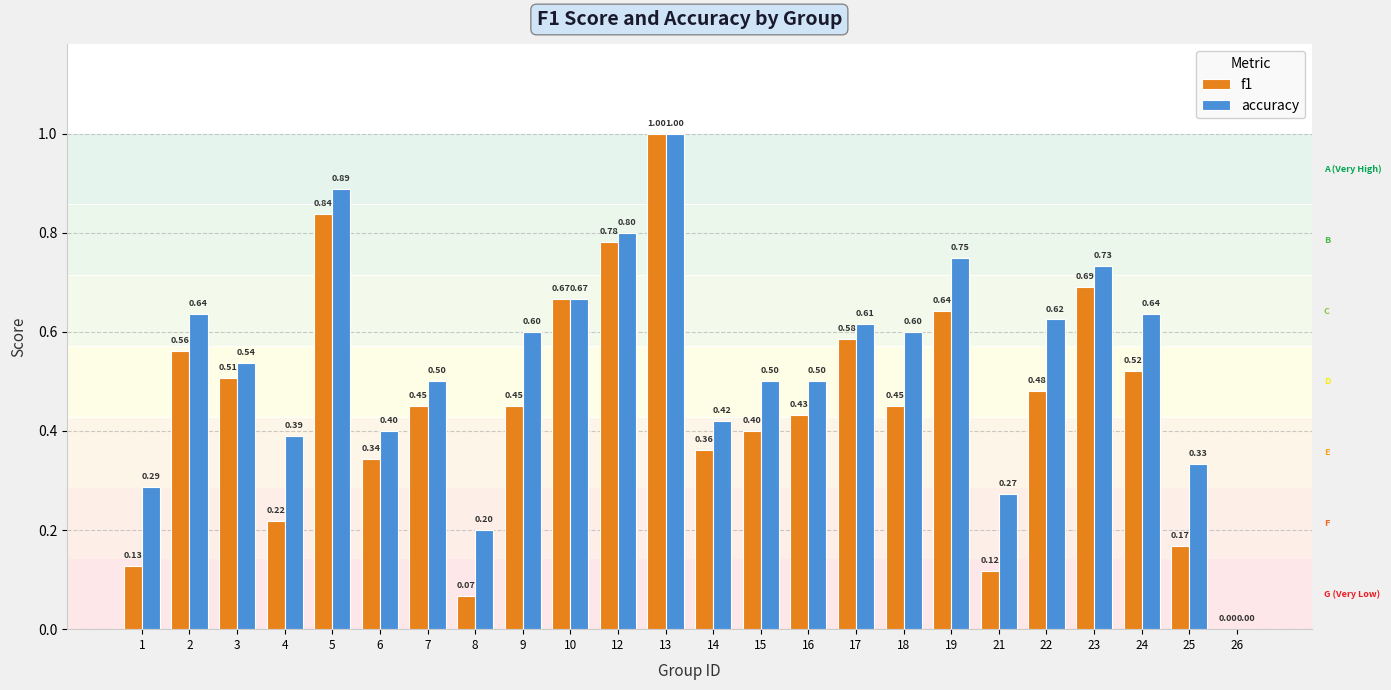

Count the number of data series in this chart.

2